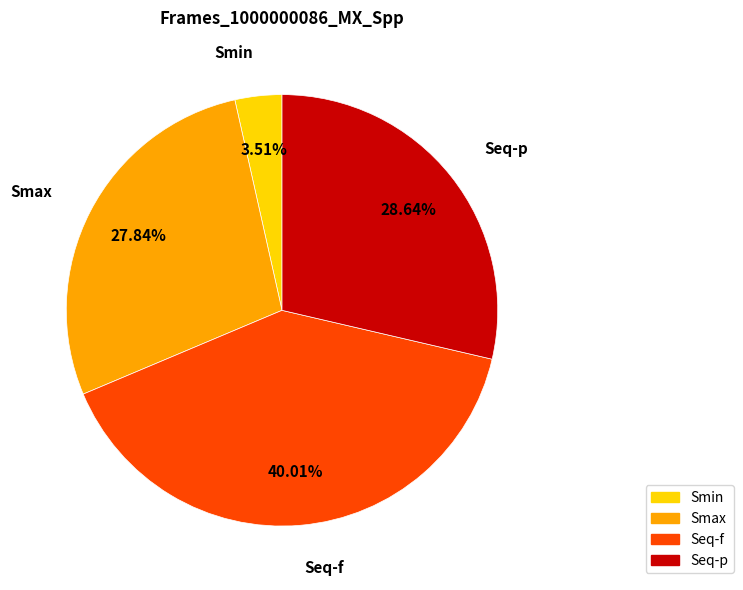

To the nearest percent, what percentage of the pie is Seq-f?

40%